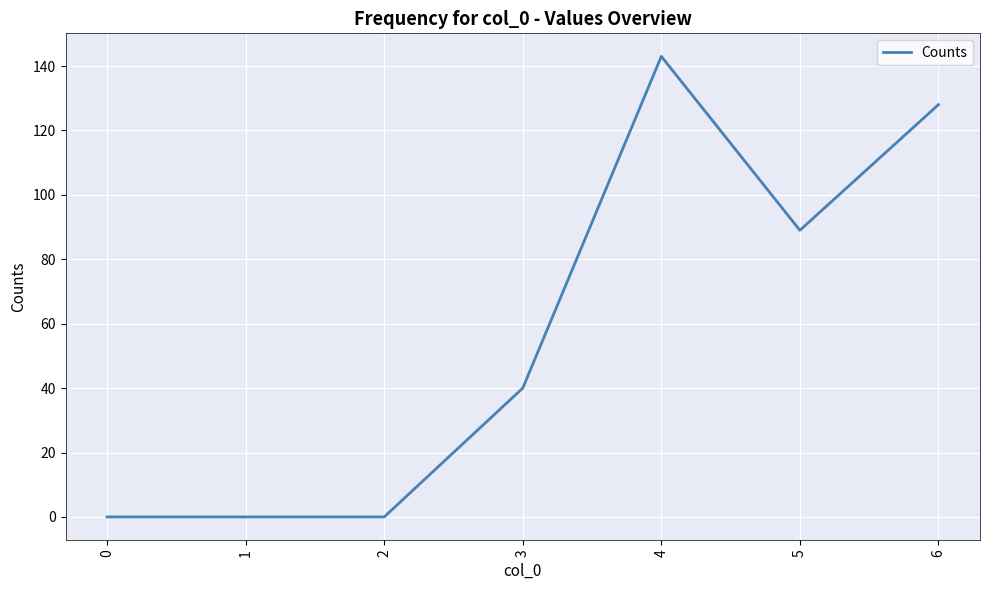

The chart shows a value of 32 at 6. True or false?

False